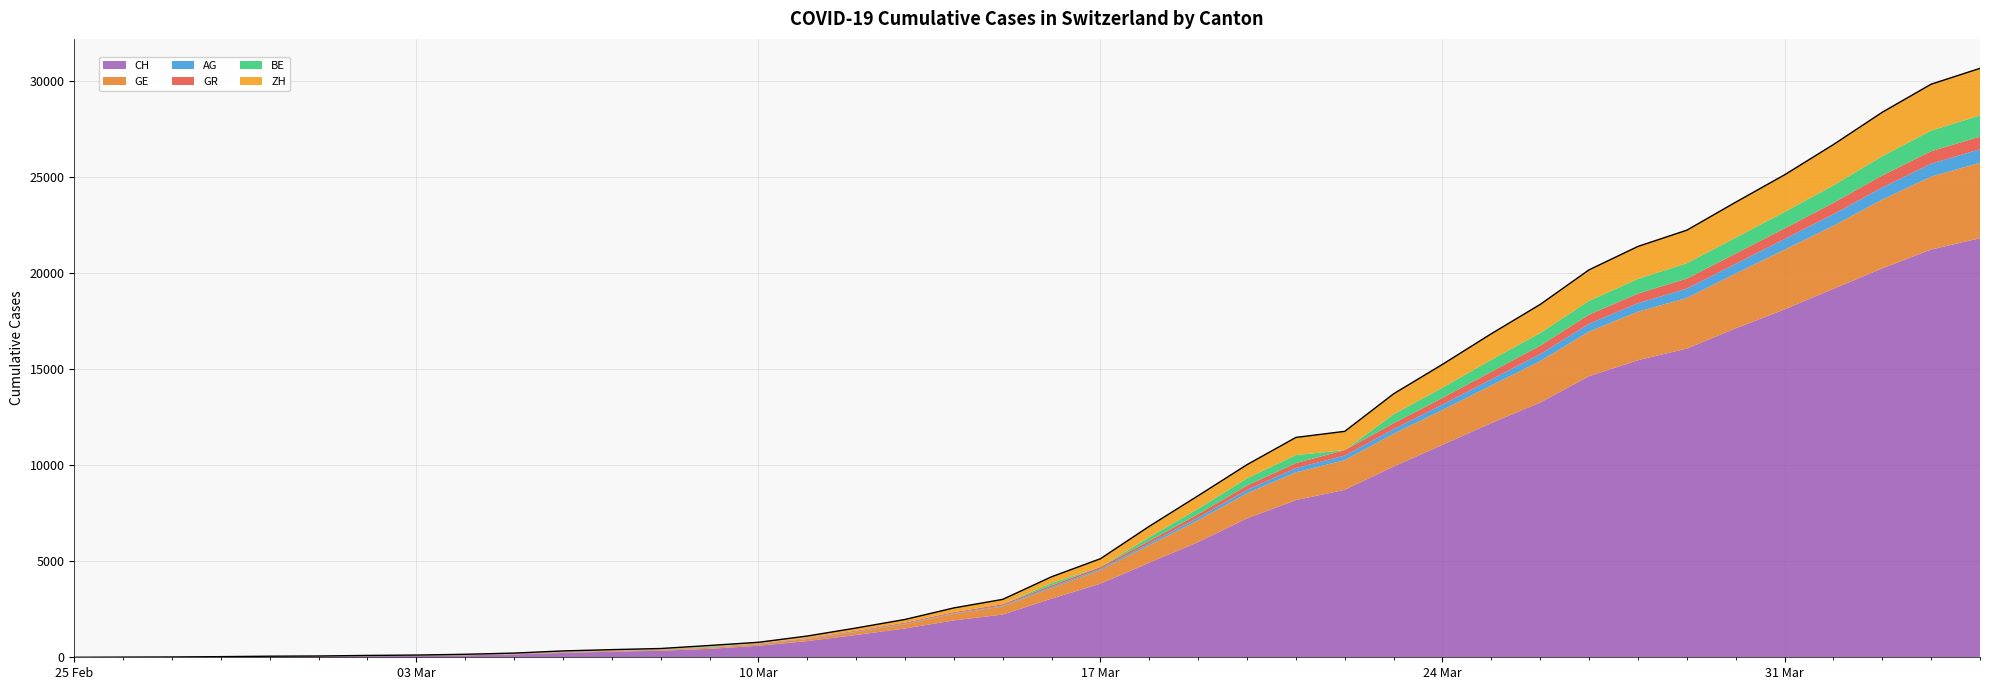

The value of BE at 39 is 328. True or false?

False